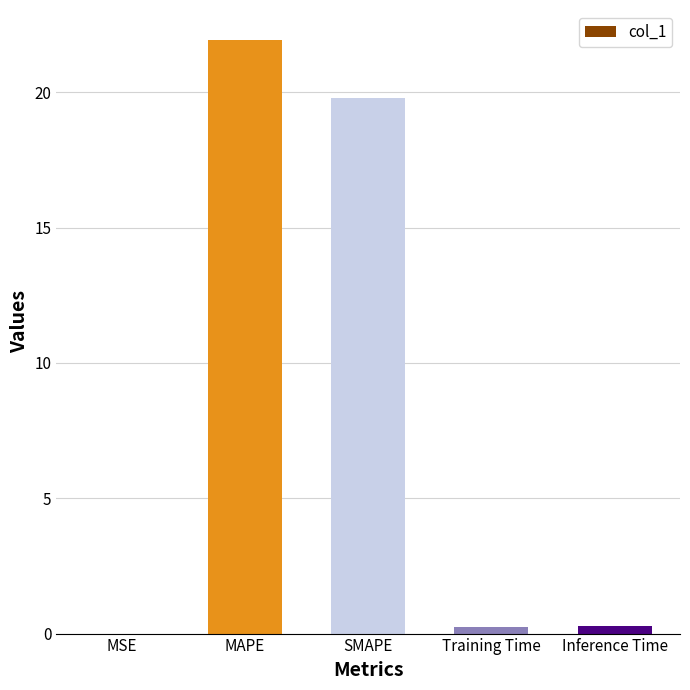

What is the sum of all values?

42.3